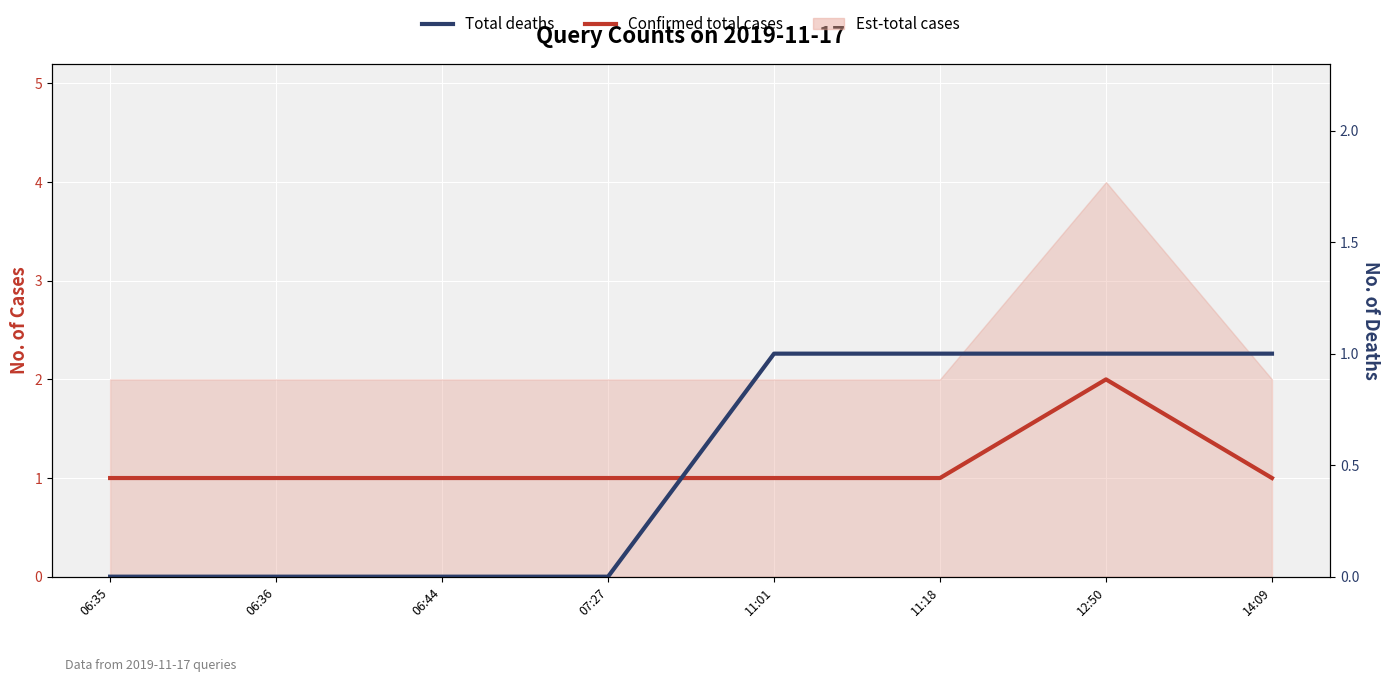

At which label is Total deaths closest to 0?

06:35